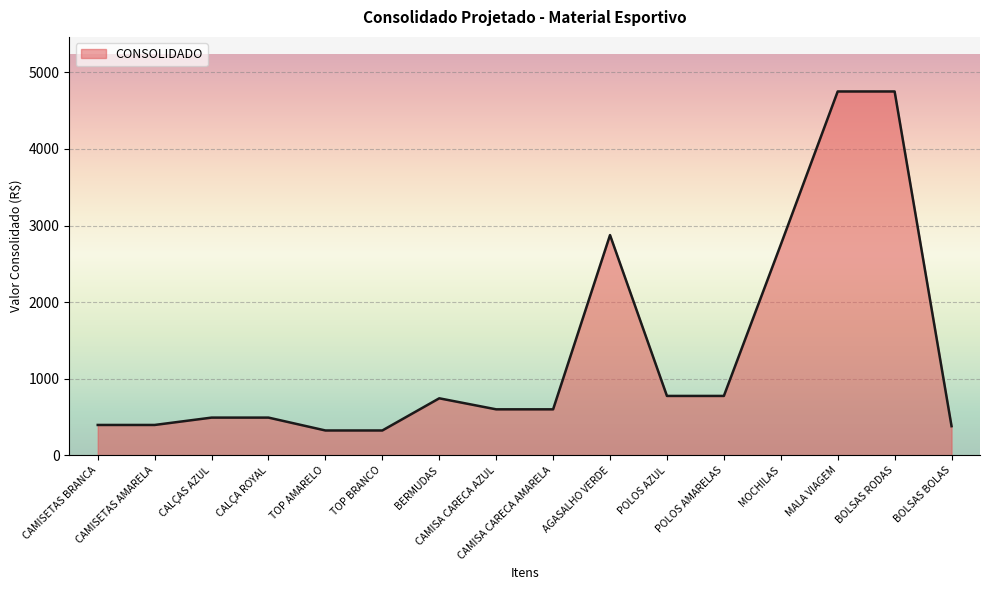

What is the greatest value displayed?

4750